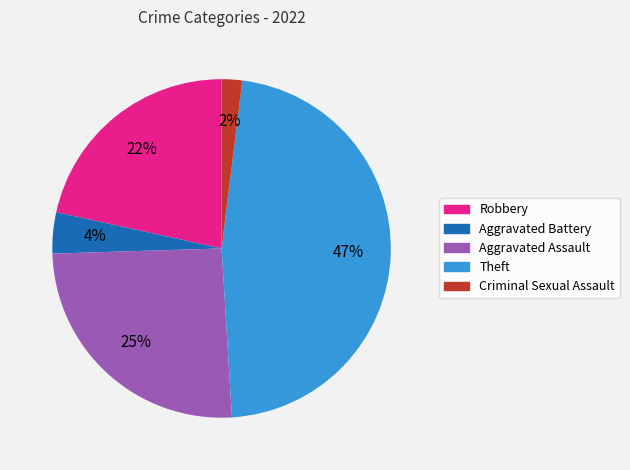

To the nearest percent, what is the combined percentage of Aggravated Battery and Theft?

51%